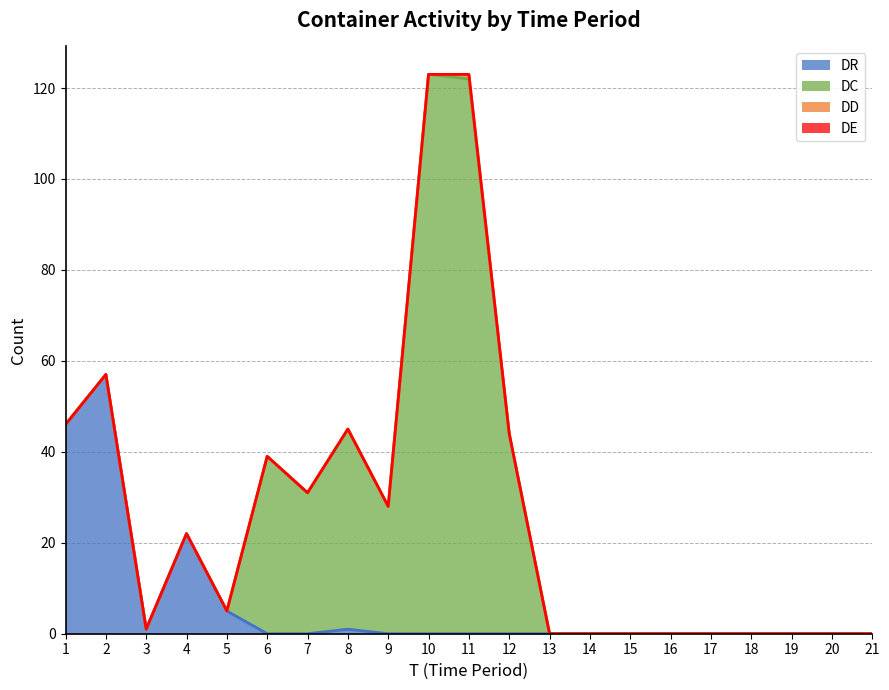

True or false: DD has more than 2 points higher than both neighbors.

False